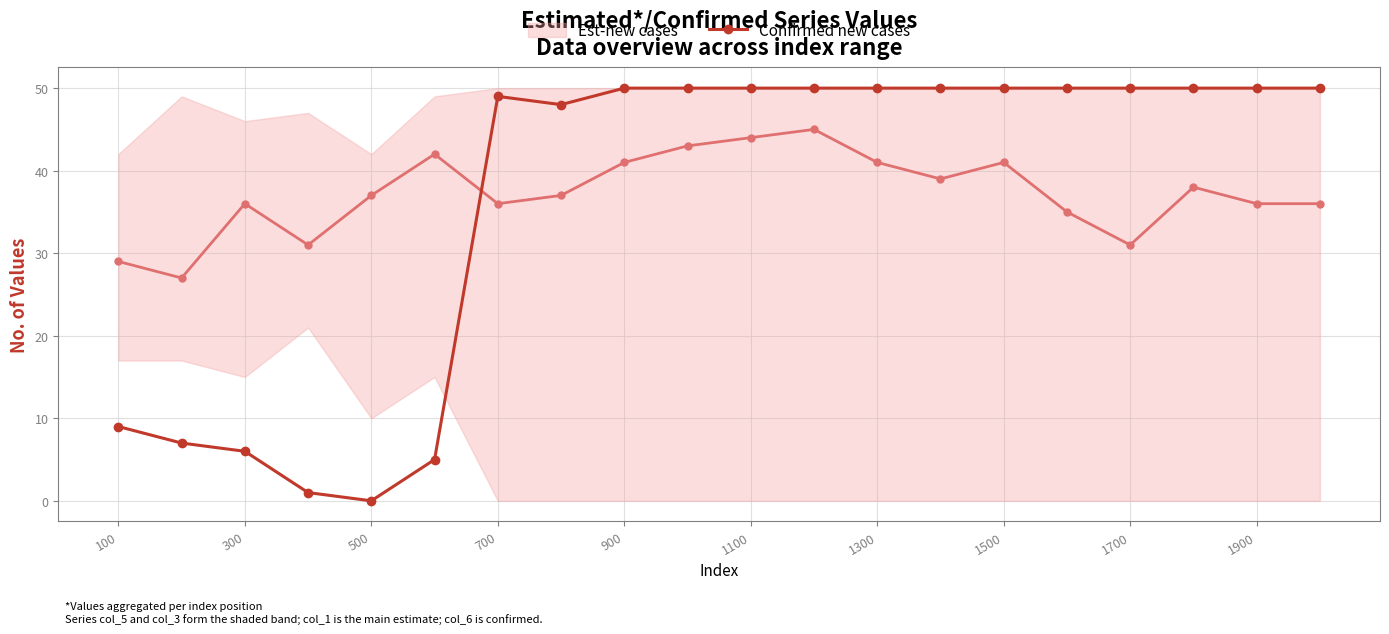

Where is Confirmed new cases nearest to the value 25?

100